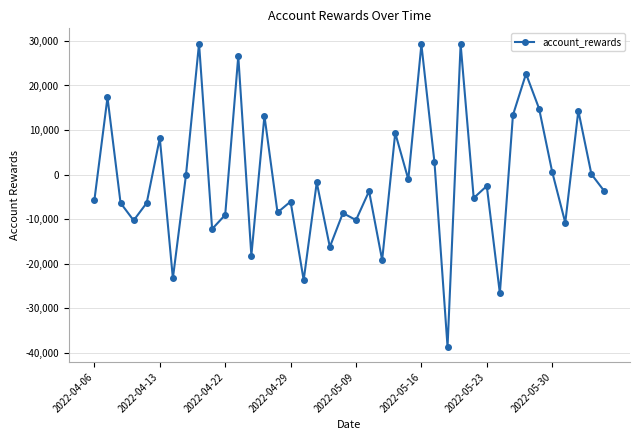

True or false: there are more than 2 points higher than both neighbors.

True